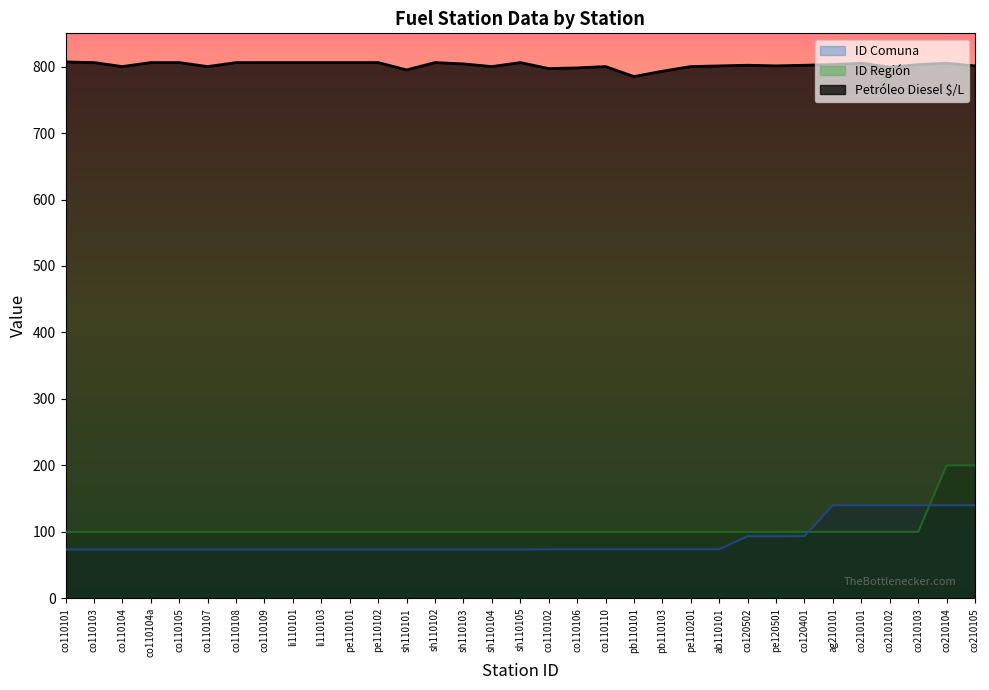

What value does the ID Comuna series have at pb110103?

73.8